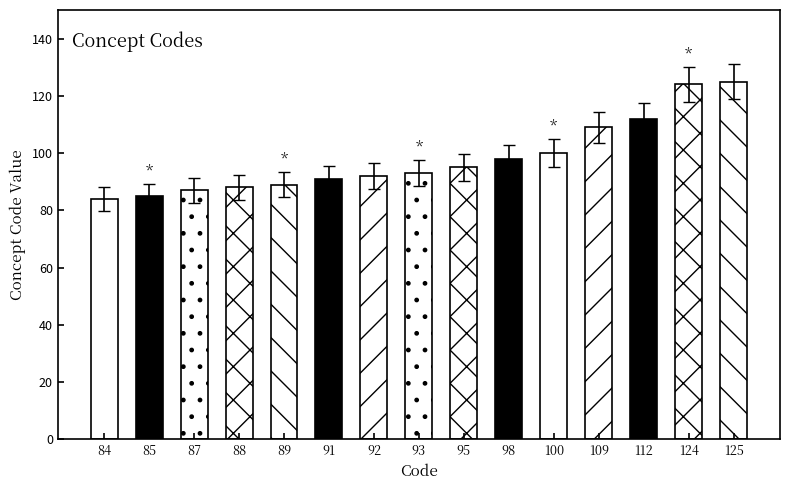

Approximately how many times larger is the value at 109 compared to 91?

1.2